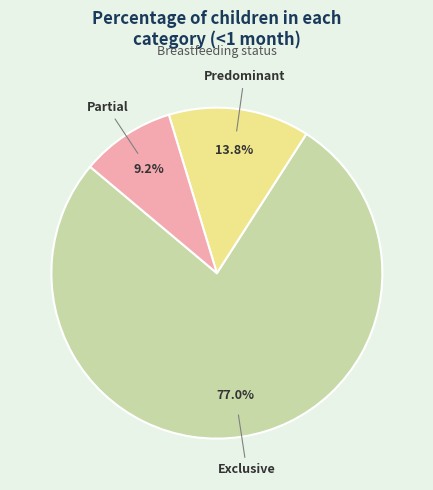

To the nearest percent, what is the difference between the largest and smallest slice percentages?

68%